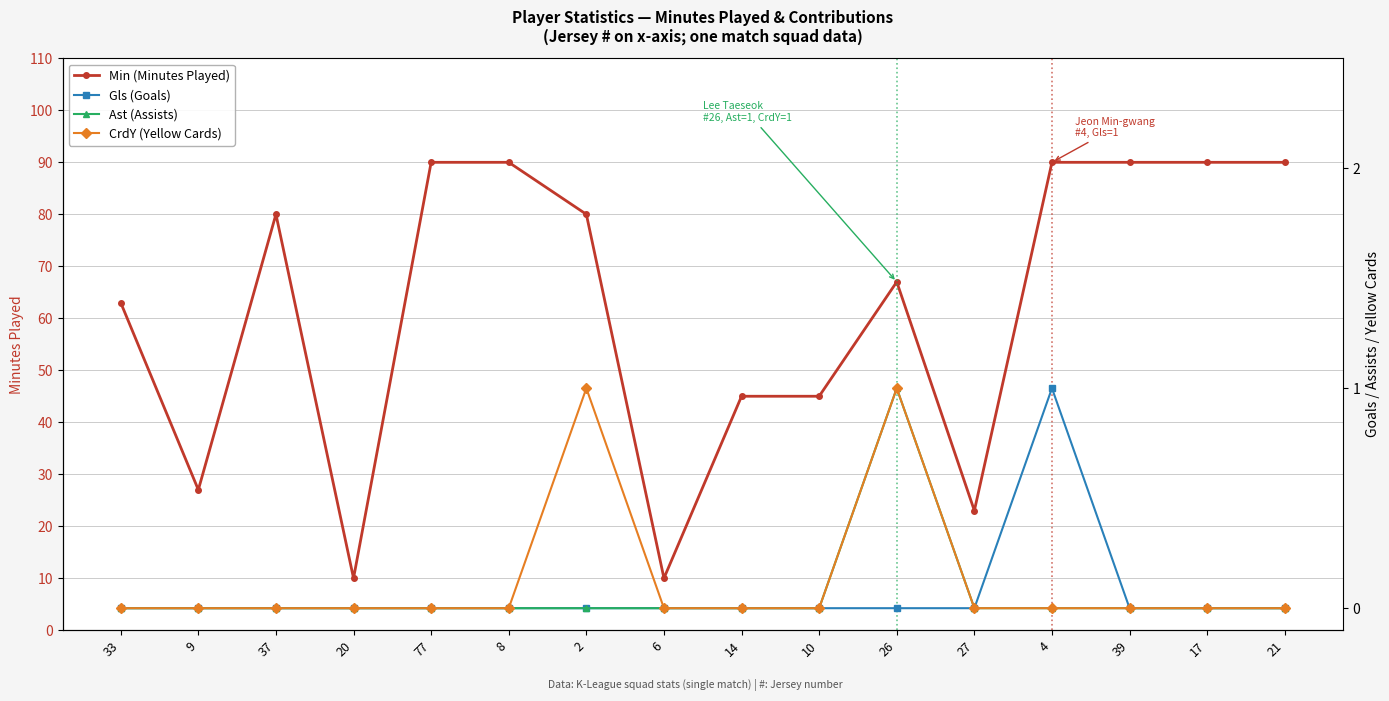

Is the value of Min (Minutes Played) at 26 greater than the value of Ast (Assists) at 37?

Yes